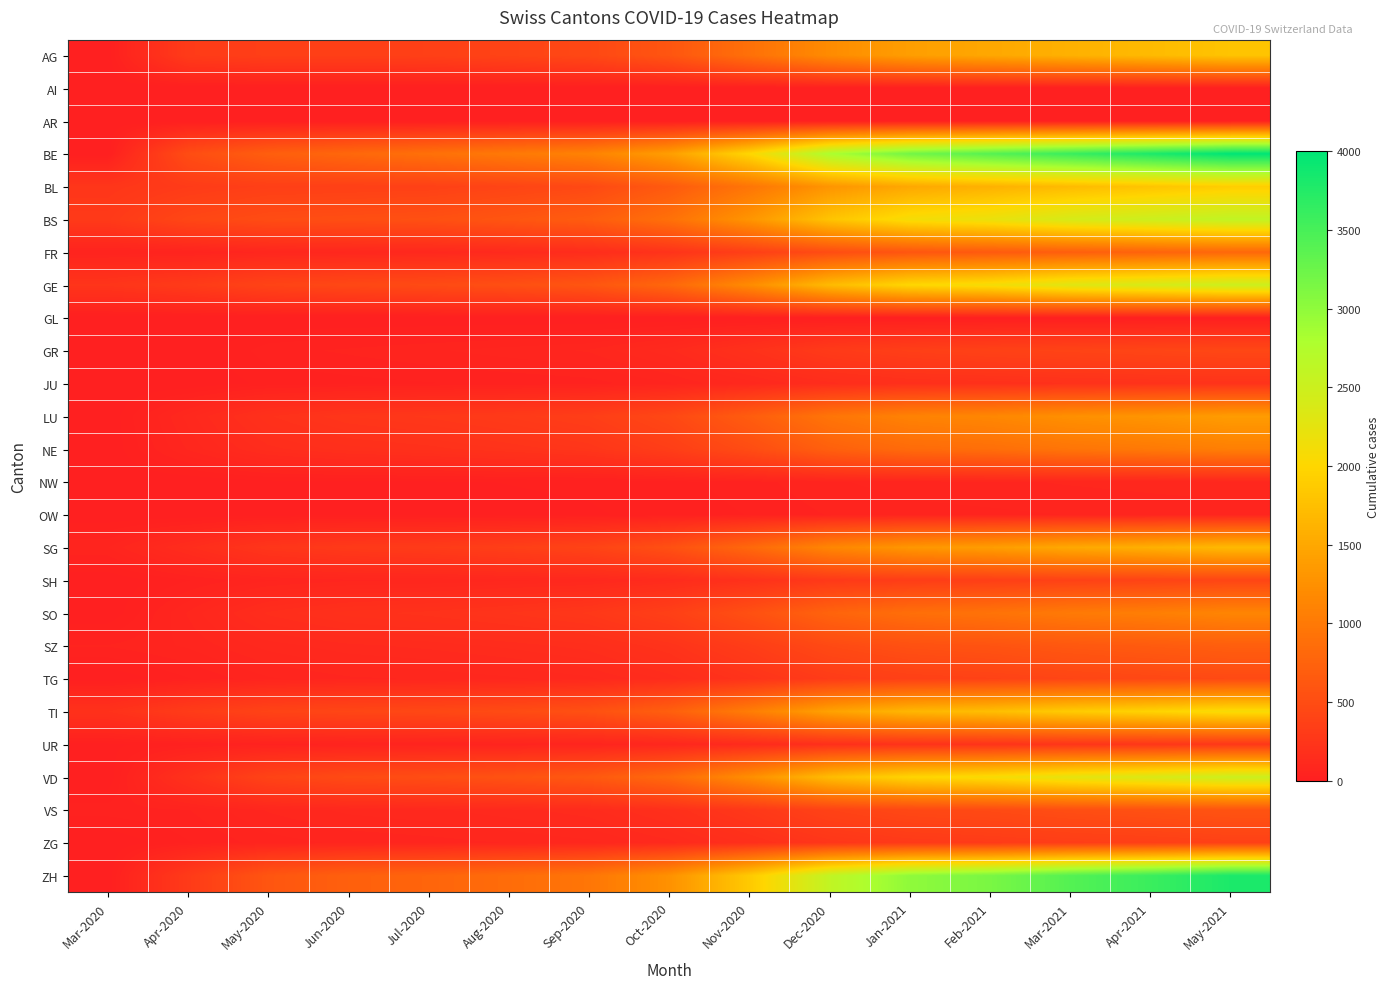

How many categories are shown in the chart?

15